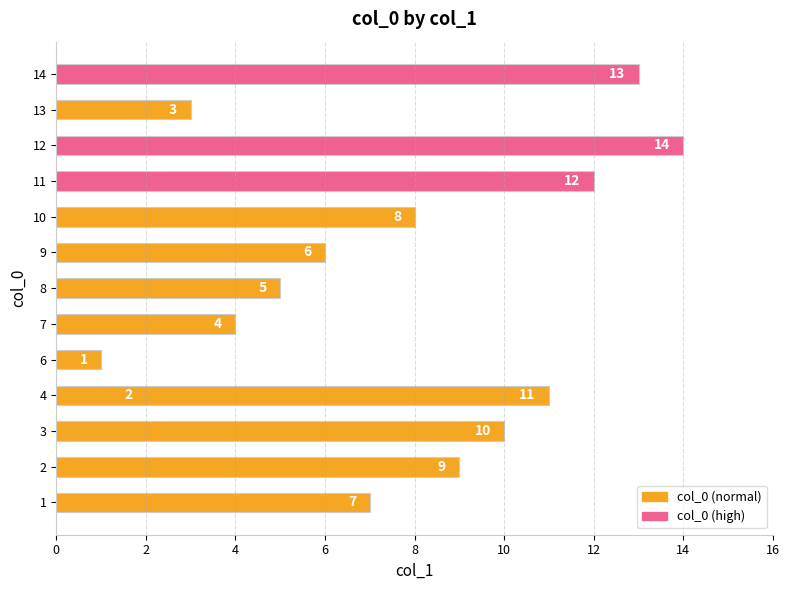

At which label does the data first exceed 8?

2